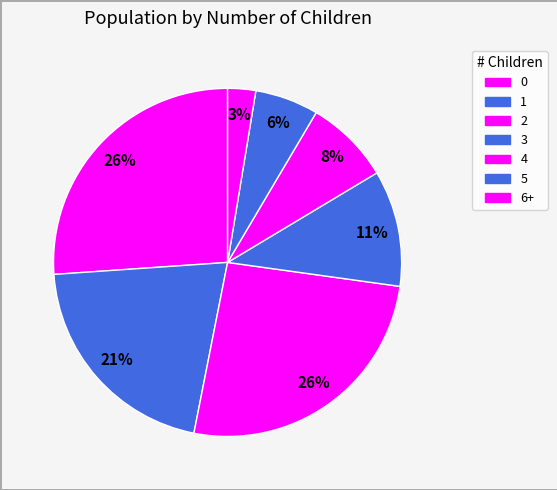

How many segments does this pie chart have?

7